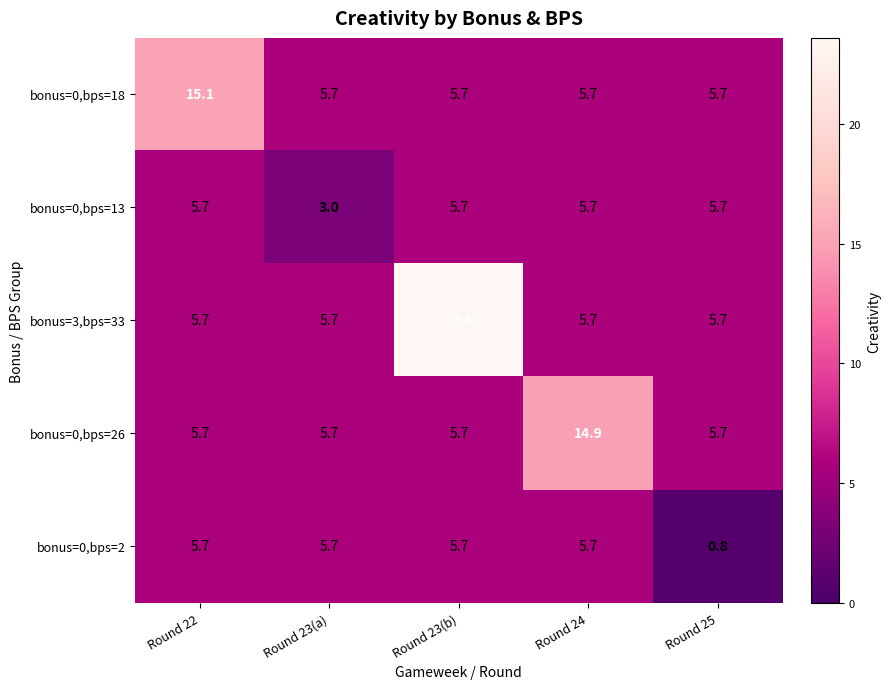

What is the sum of the bonus=3,bps=33 values at Round 23(b) and Round 25?

29.3